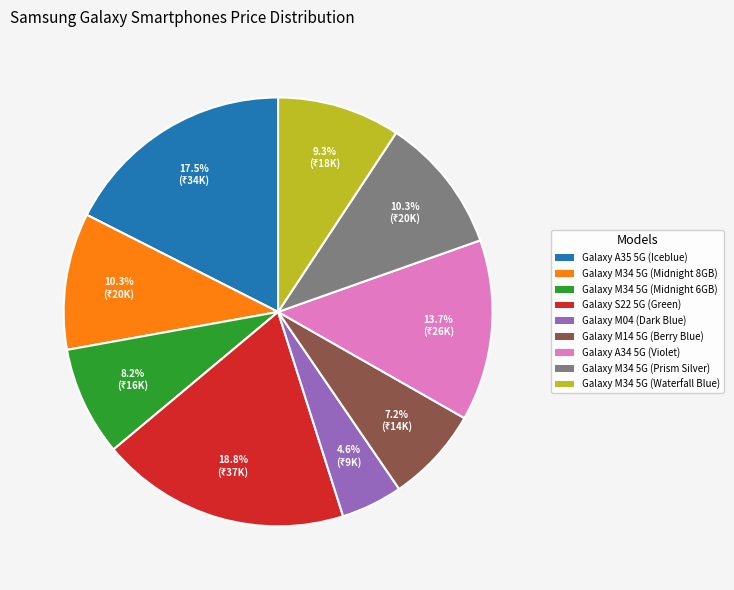

Between Galaxy M14 5G (Berry Blue) and Galaxy M34 5G (Waterfall Blue), which is larger?

Galaxy M34 5G (Waterfall Blue)